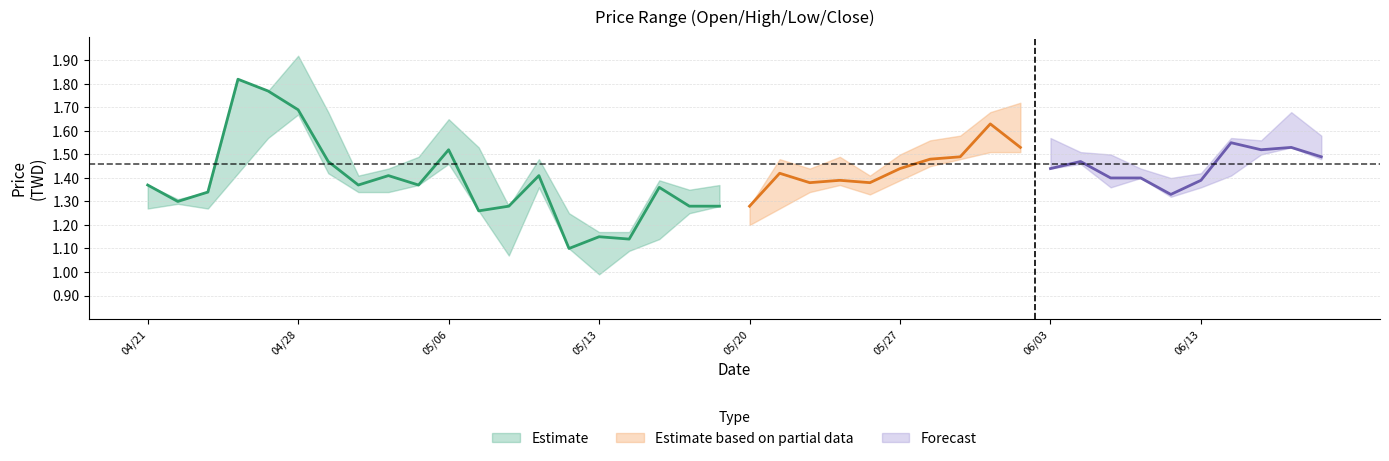

Does the chart display data point markers on the line(s)?

No